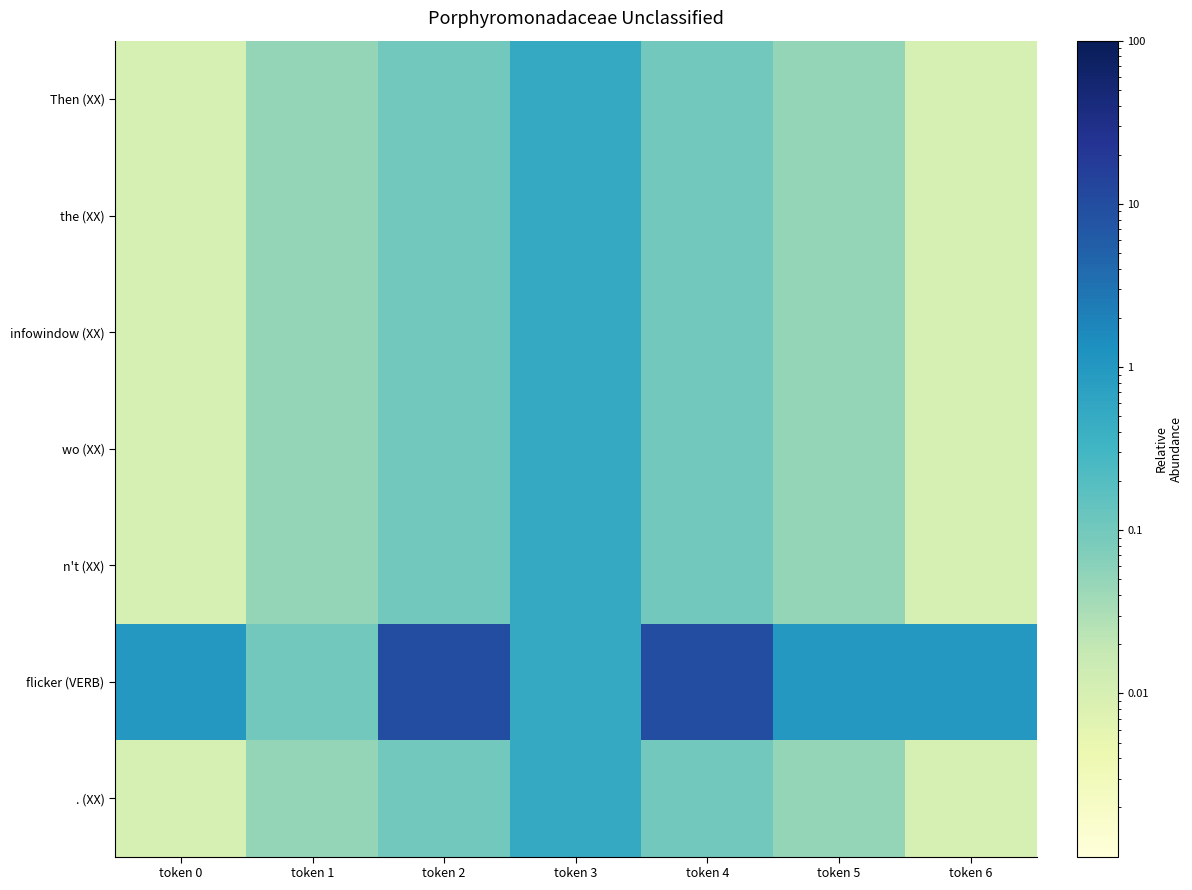

Rank the series at token 0 from highest to lowest value.

flicker (VERB), Then (XX), the (XX), infowindow (XX), wo (XX), n't (XX), . (XX)